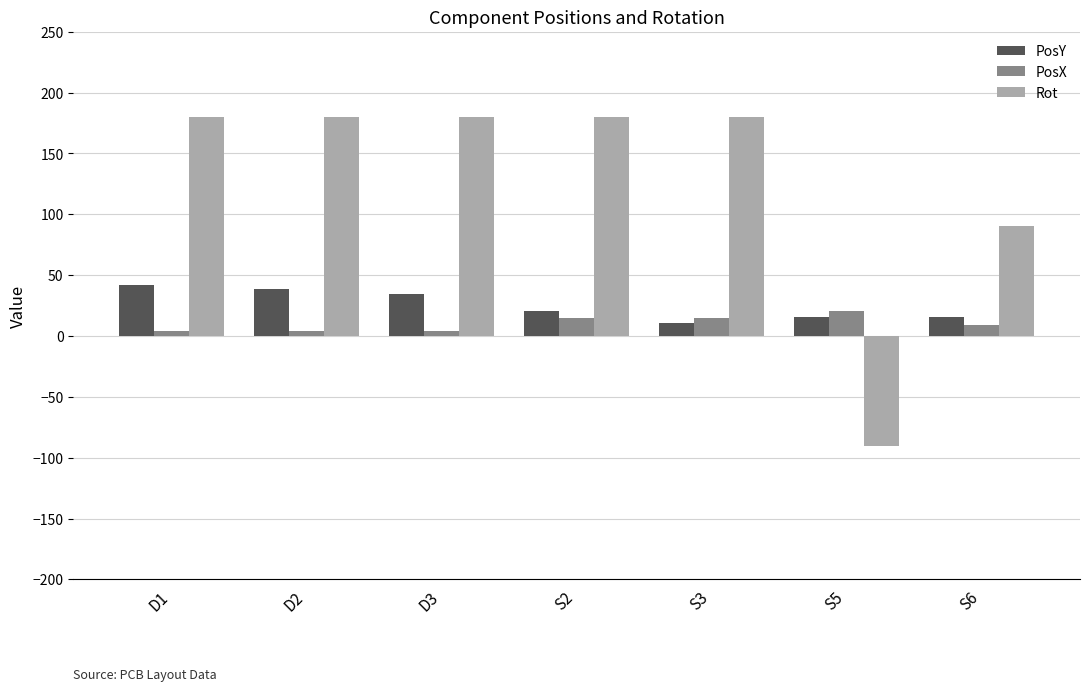

At S3, list the series in order from smallest to largest.

PosY, PosX, Rot